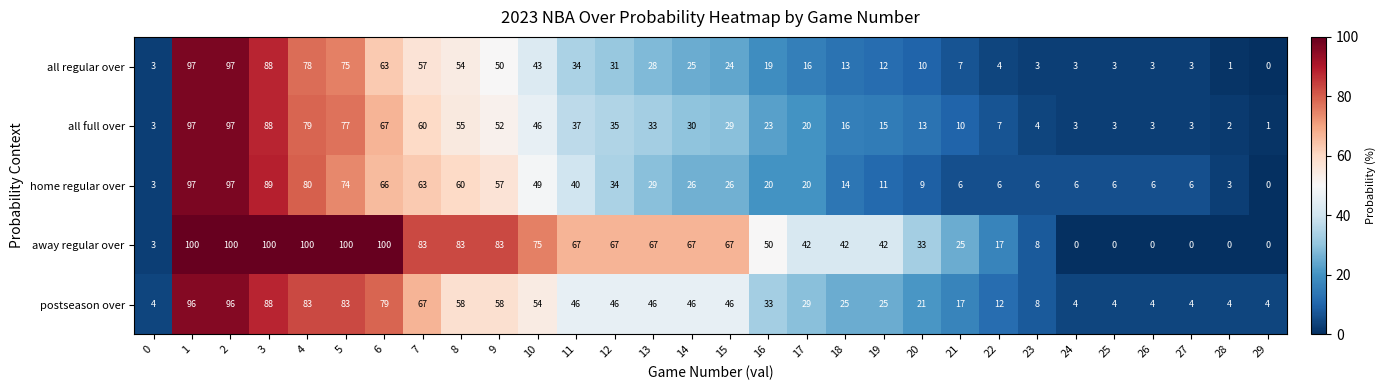

Which category has the lowest value in the all full over series?

29